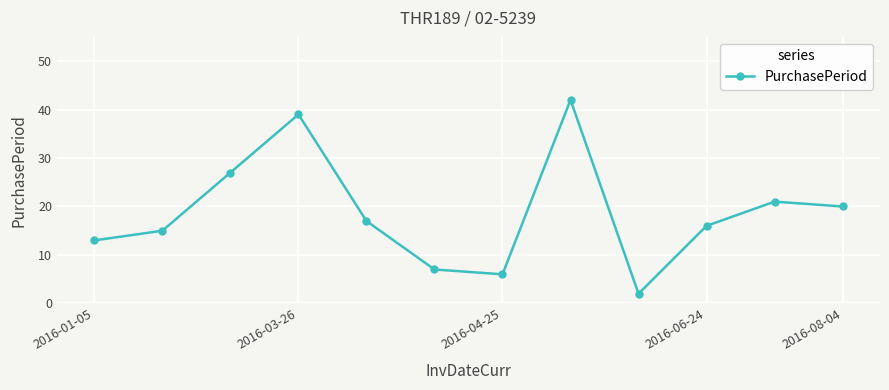

What is the difference between the second highest and minimum values?

37